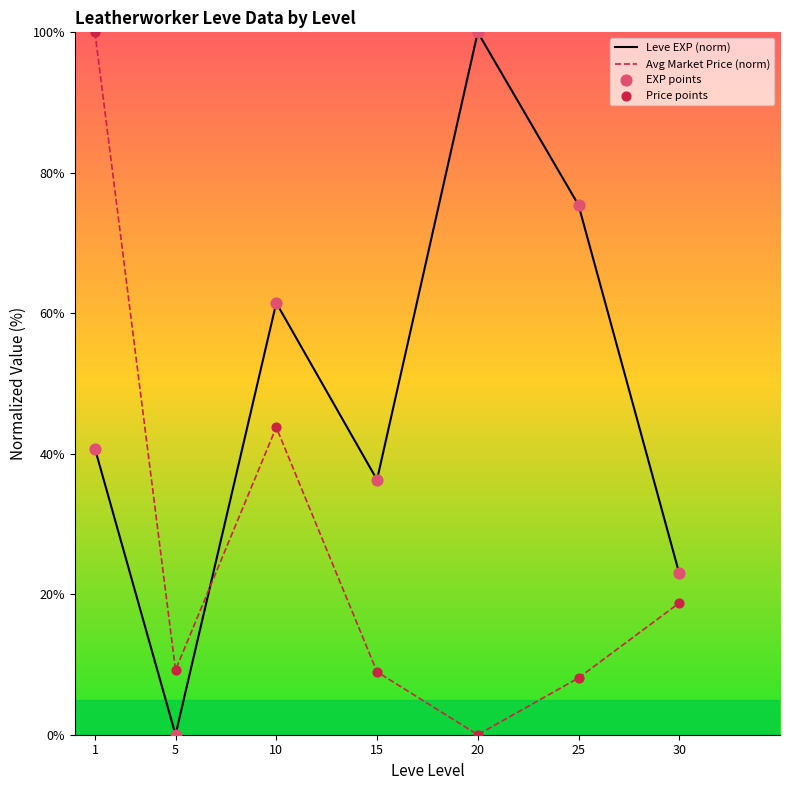

At how many categories does at least one series exceed 87?

2